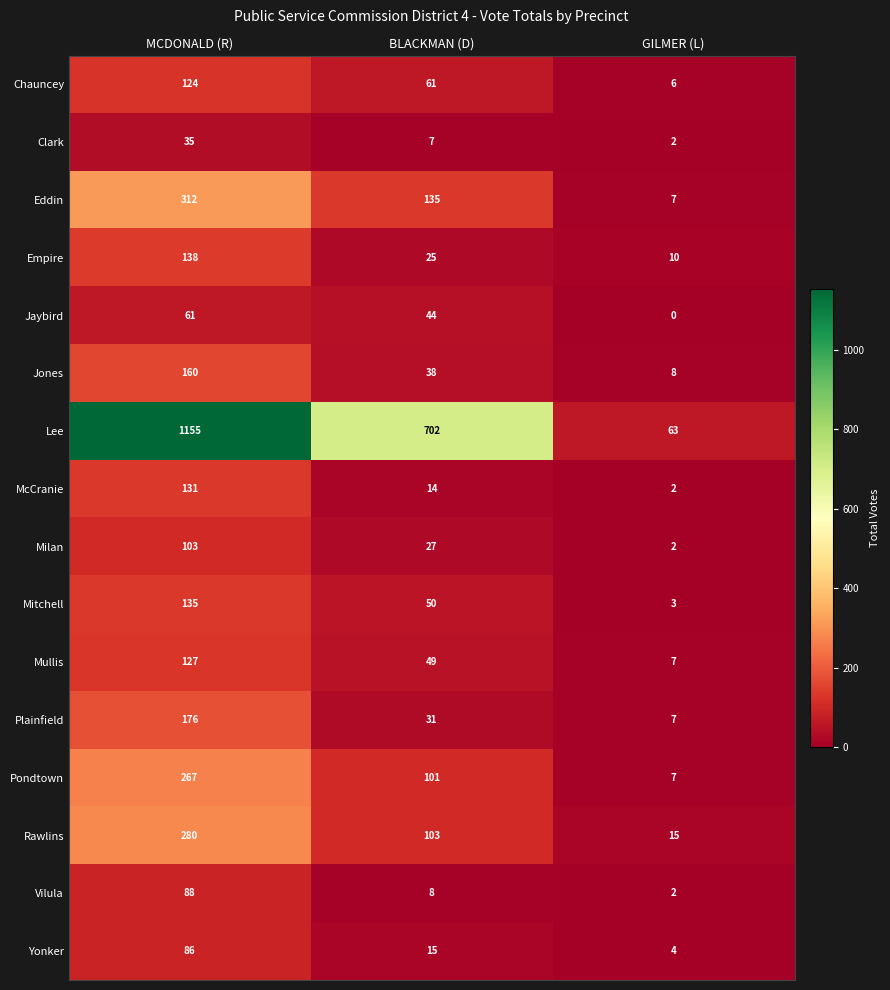

How many distinct data groups are displayed?

16